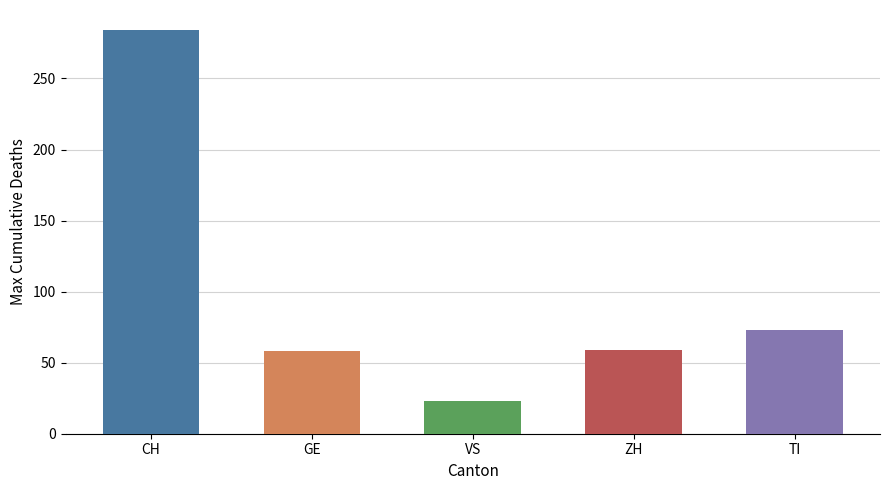

At 6, list the series in order from largest to smallest.

CH, TI, GE, ZH, VS